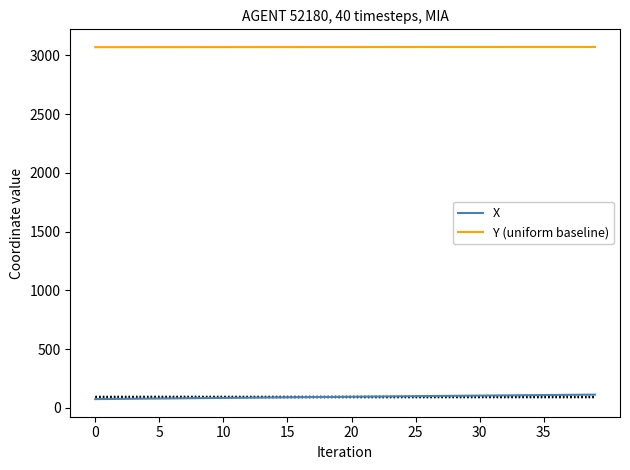

Which series has the largest total across all categories?

Y (uniform baseline)